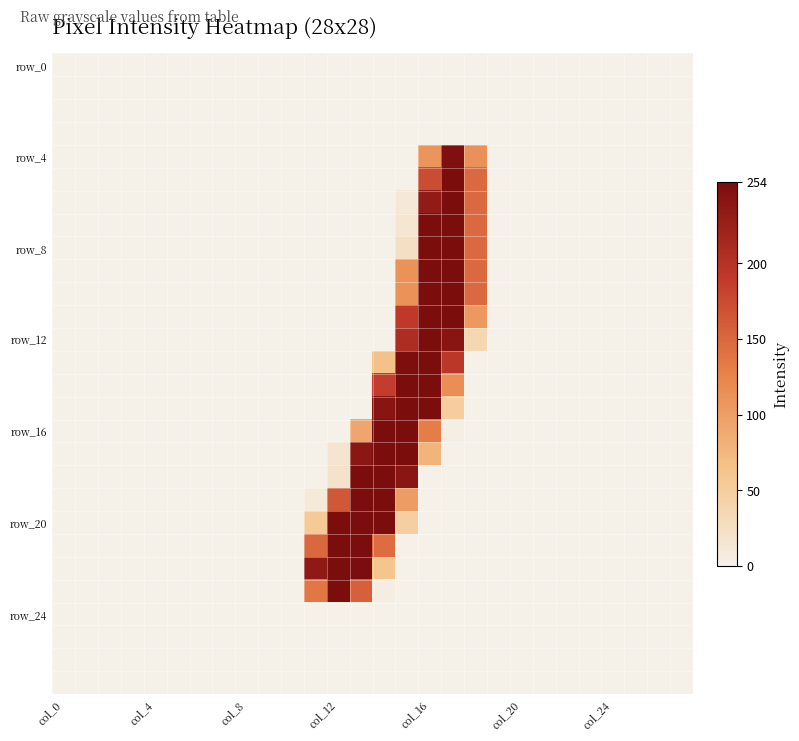

Which series has the largest total across all categories?

row_20